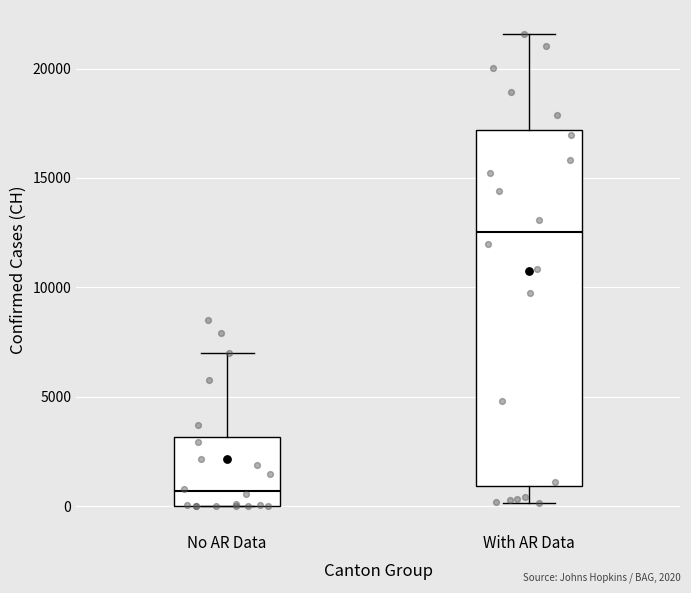

Reading left to right, read every box against the y-axis: the position of its median line, the range the box covers, and the ends of its whiskers. The values are not printed on the chart, so give them approximately, as read against the axis.

No AR Data: median 500, box 0 to 3000, whiskers 0 to 7000
With AR Data: median 12500, box 1000 to 17000, whiskers 0 to 21500